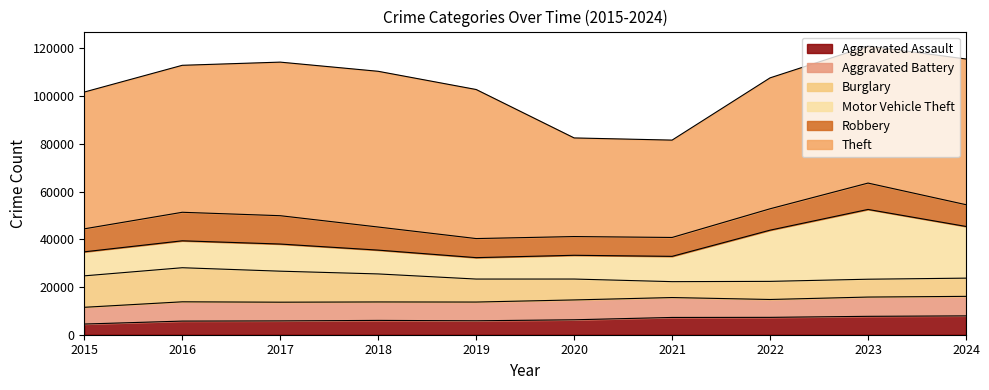

Rank the series at 2023 from lowest to highest value.

Burglary, Aggravated Assault, Aggravated Battery, Robbery, Motor Vehicle Theft, Theft